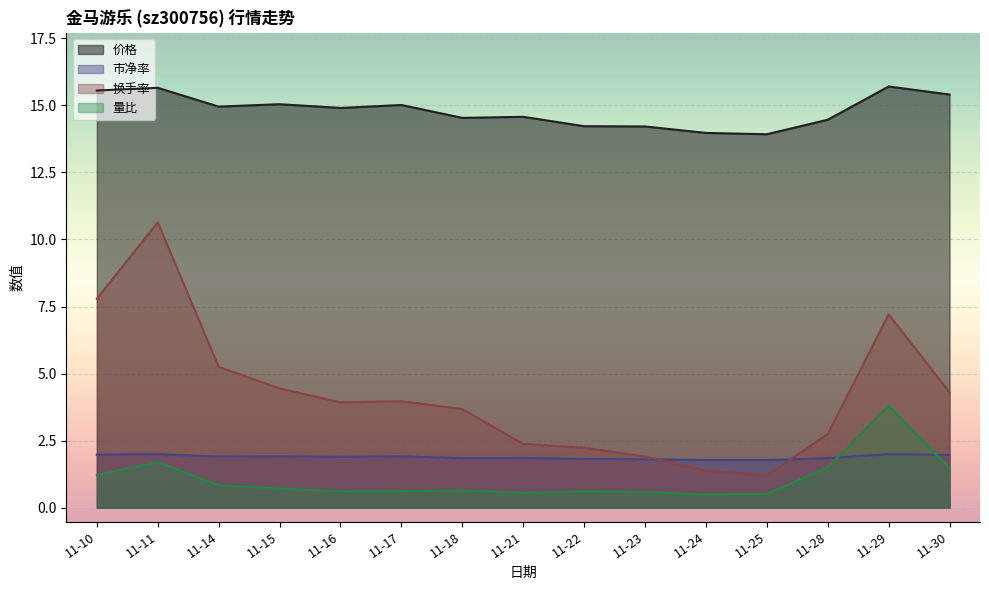

Reading right to left, list all the values displayed in this chart.

价格: 15.4	15.7	14.5	13.9	14.0	14.2	14.2	14.6	14.5	15.0	14.9	15.0	14.9	15.7	15.6
市净率: 2.0	2.0	1.9	1.8	1.8	1.8	1.8	1.9	1.9	1.9	1.9	1.9	1.9	2.0	2.0
换手率: 4.3	7.2	2.8	1.2	1.4	1.9	2.2	2.4	3.7	4.0	3.9	4.5	5.2	10.6	7.8
量比: 1.5	3.8	1.5	0.5	0.5	0.6	0.6	0.6	0.7	0.6	0.6	0.7	0.8	1.7	1.2